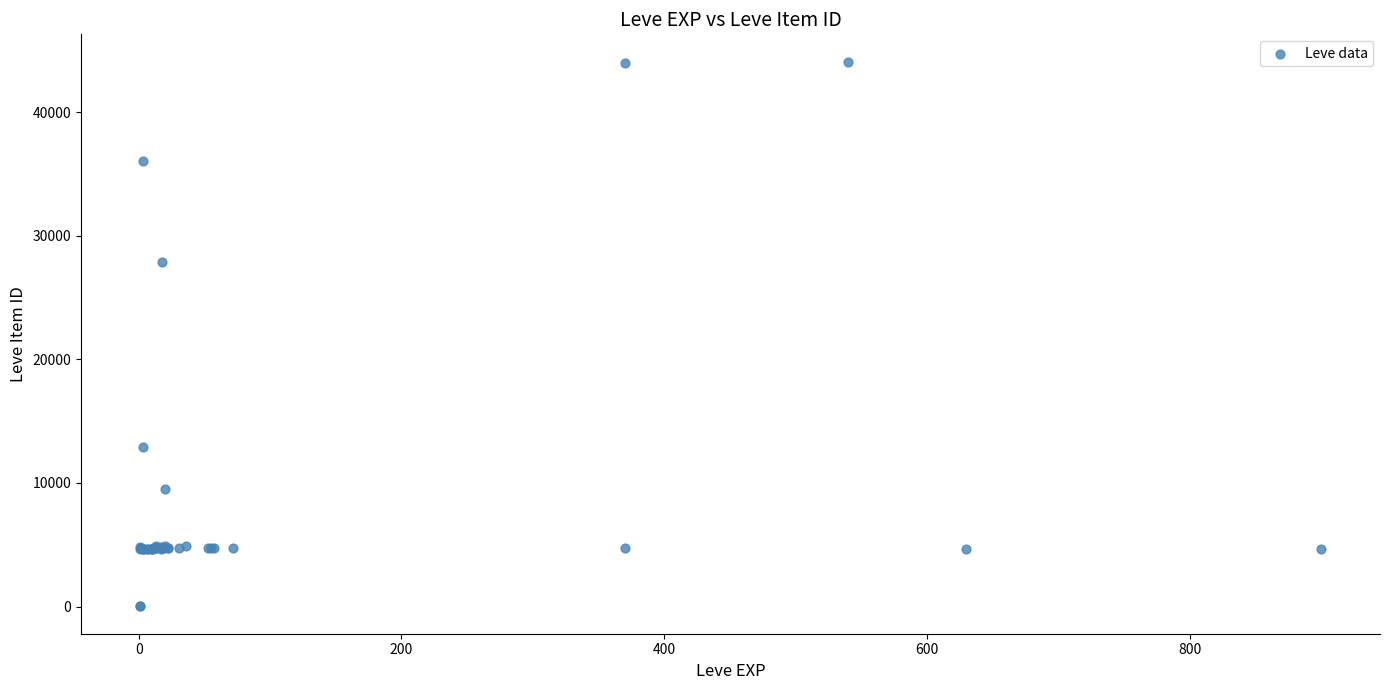

What Y value in the scatter plot is closest to 22048?

27884